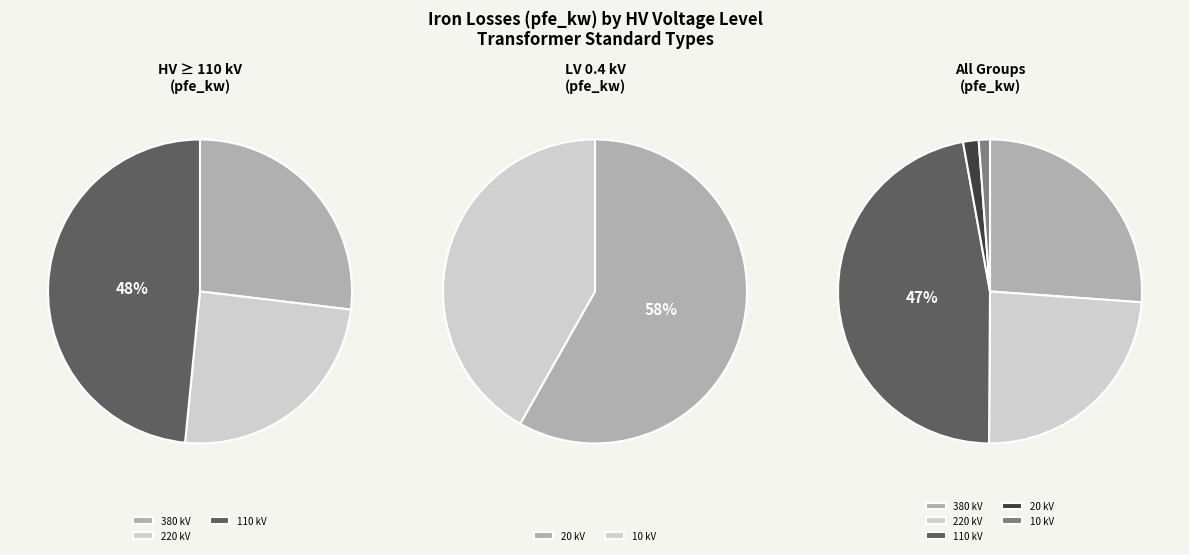

Which category has the smallest portion of the pie?

10